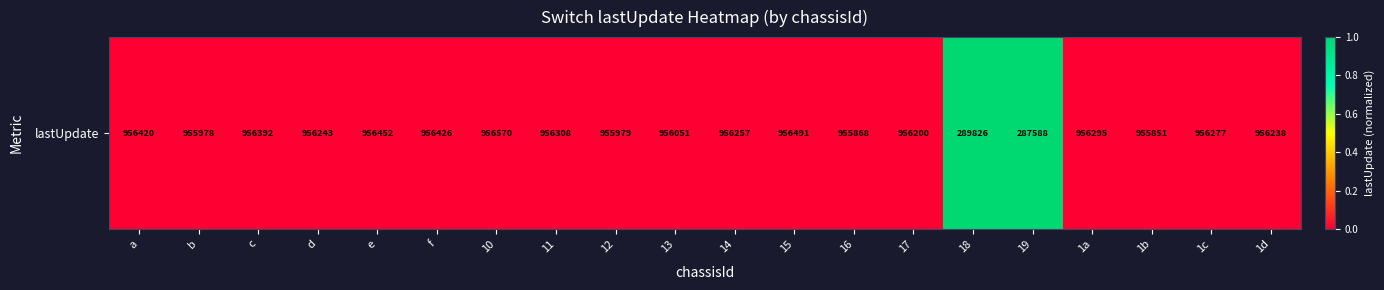

Where is the data nearest to the value 0?

1b